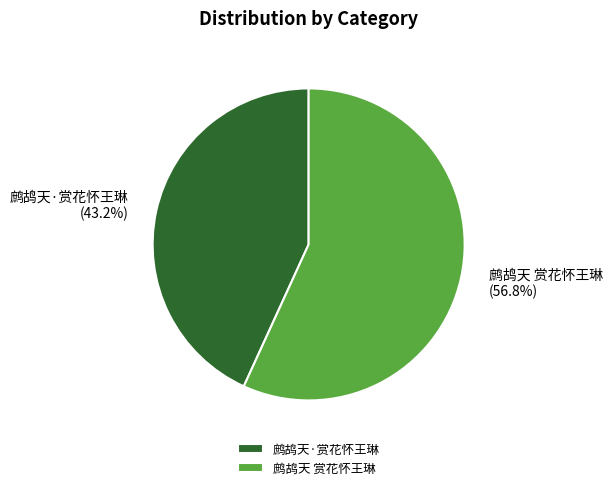

Count the number of slices in the pie.

2